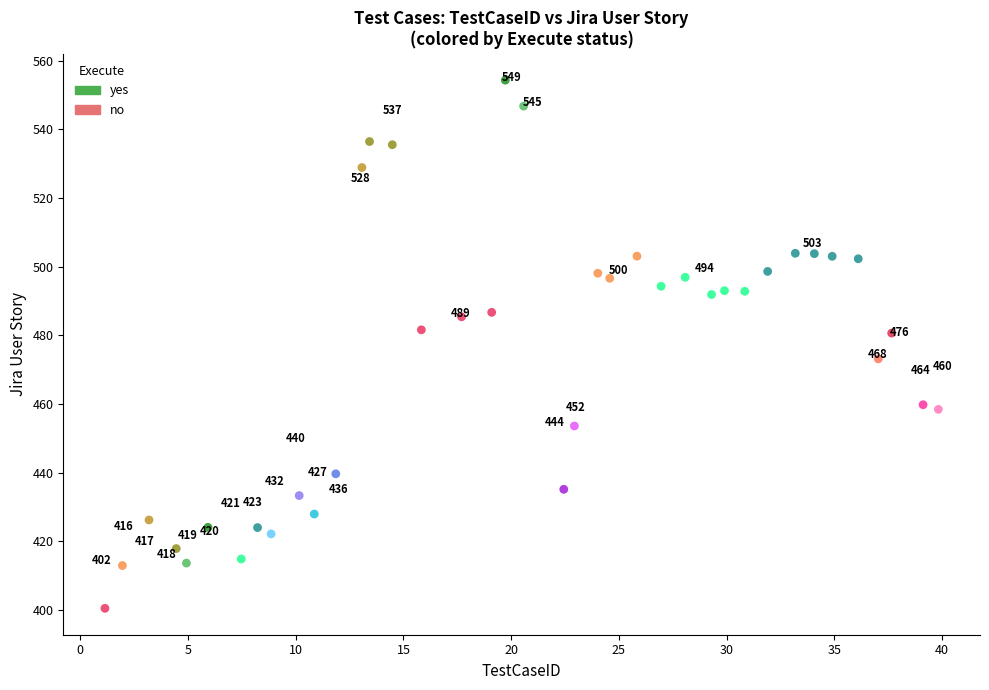

Which series has the widest spread of Y values?

yes